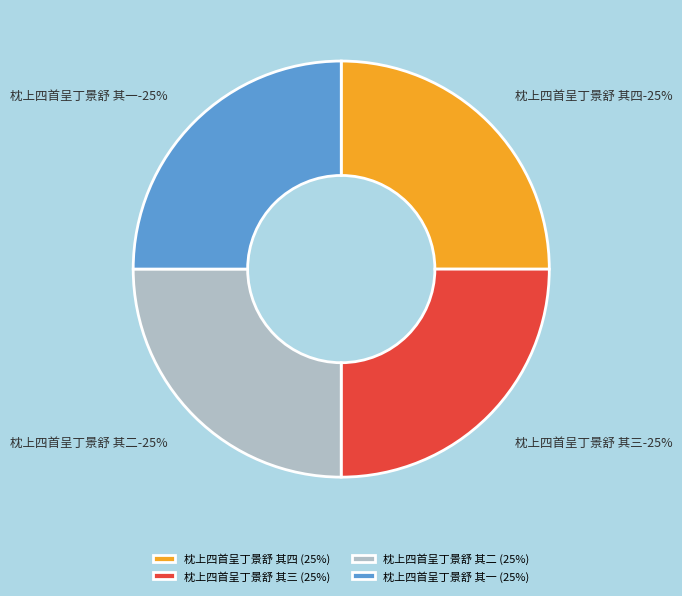

Which slice is the smallest?

枕上四首呈丁景舒 其二